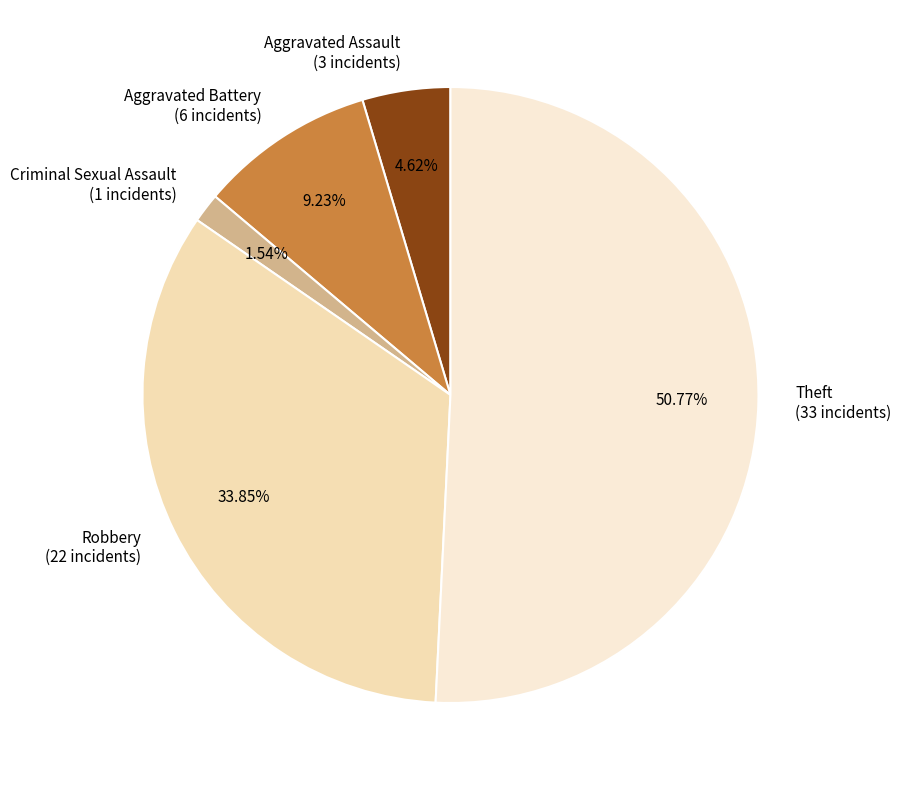

Is there any slice that represents more than half of the pie?

Yes